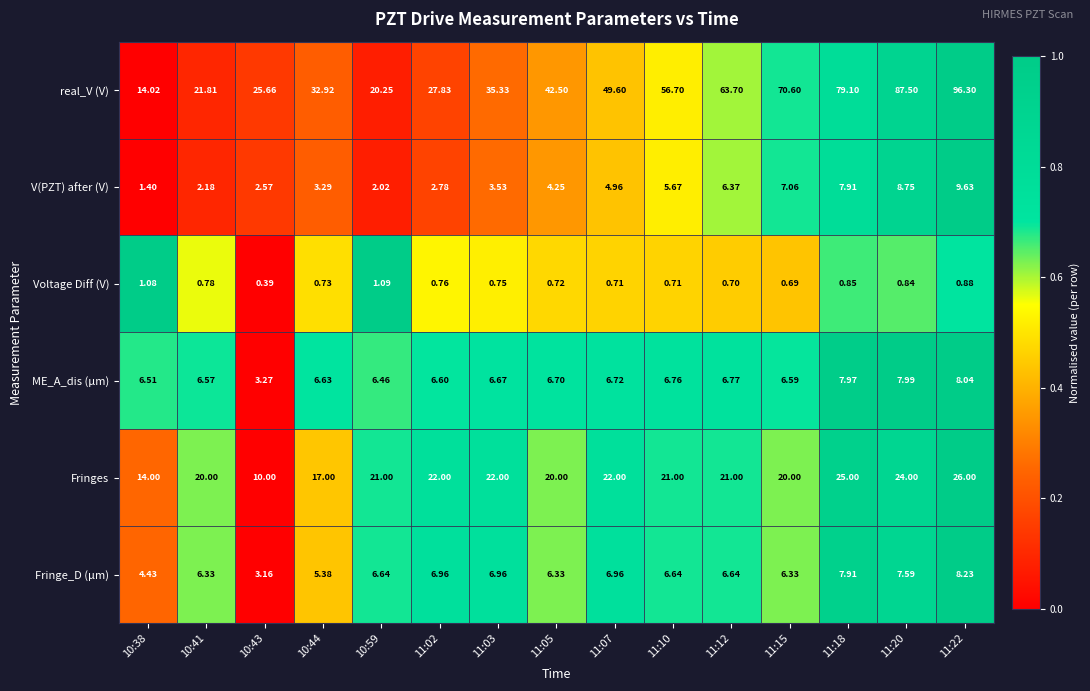

Rank the series at 11:22 from highest to lowest value.

real_V (V), Fringes, V(PZT) after (V), Fringe_D (µm), ME_A_dis (µm), Voltage Diff (V)